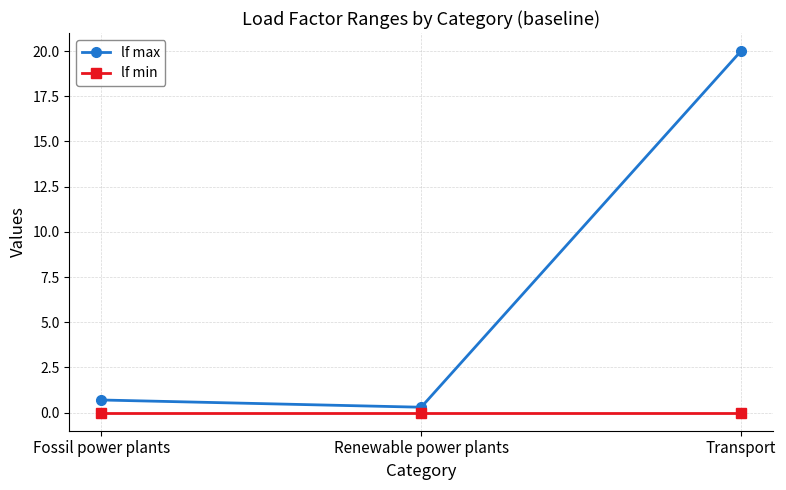

What position from the right is Transport?

1